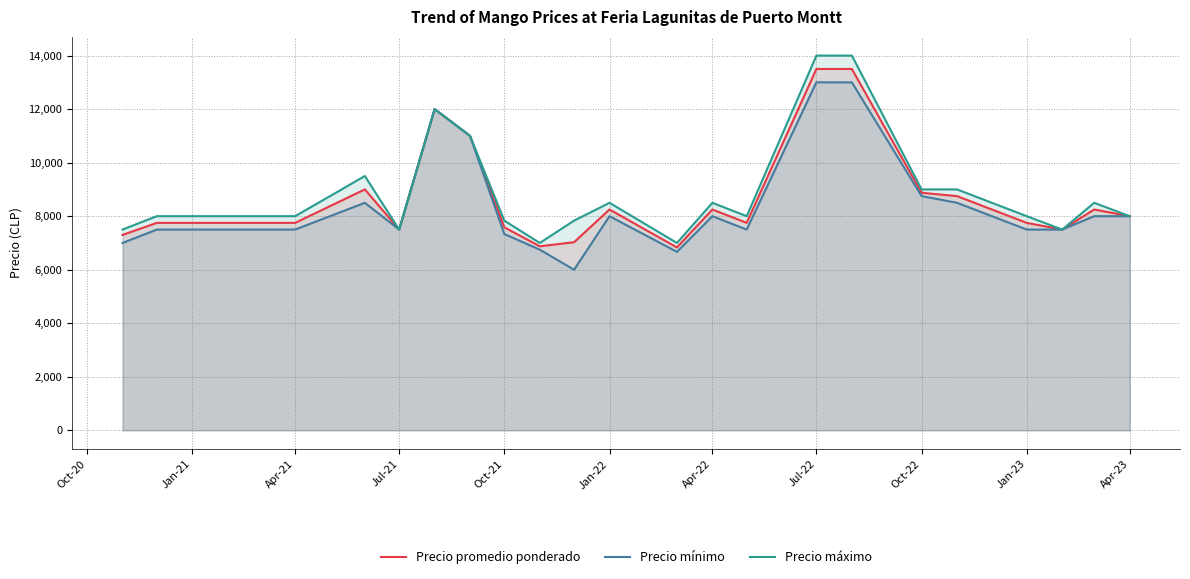

How many lines are shown in the chart?

3